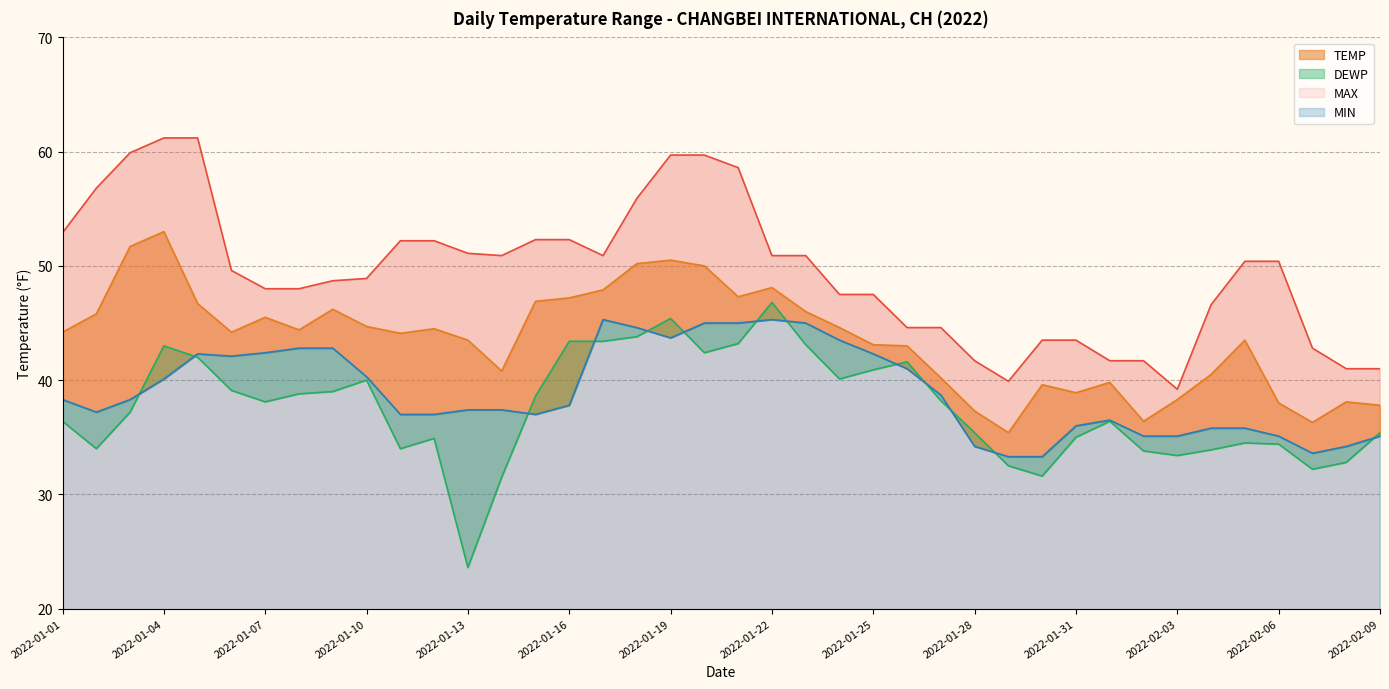

What is the difference between the highest and lowest values at 2022-01-20?

17.3